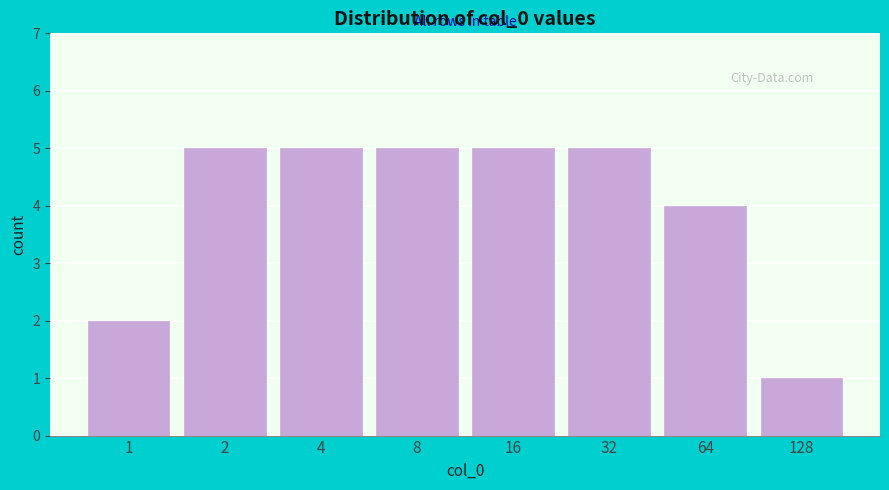

Reading left to right, transcribe all the data shown in this chart.

1=2	2=5	4=5	8=5	16=5	32=5	64=4	128=1